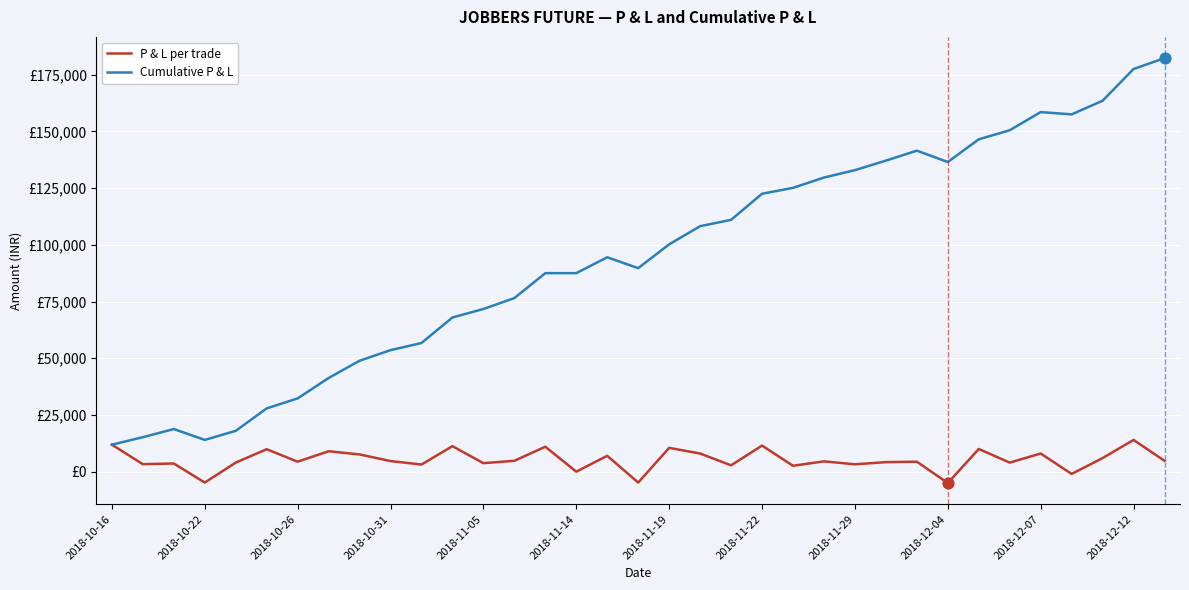

At which category is the sum across all series the highest?

2018-12-12